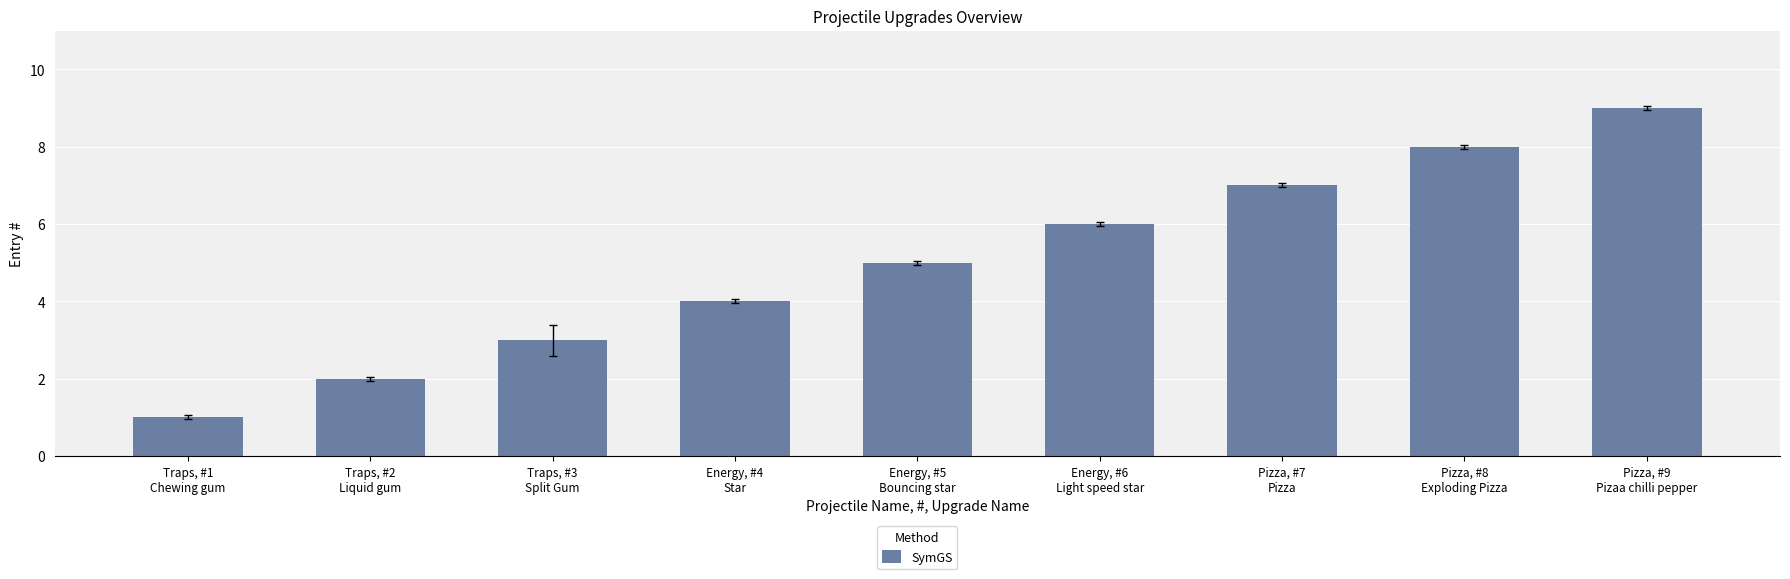

What is the sum of the values at Energy, #5
Bouncing star and Traps, #1
Chewing gum?

6